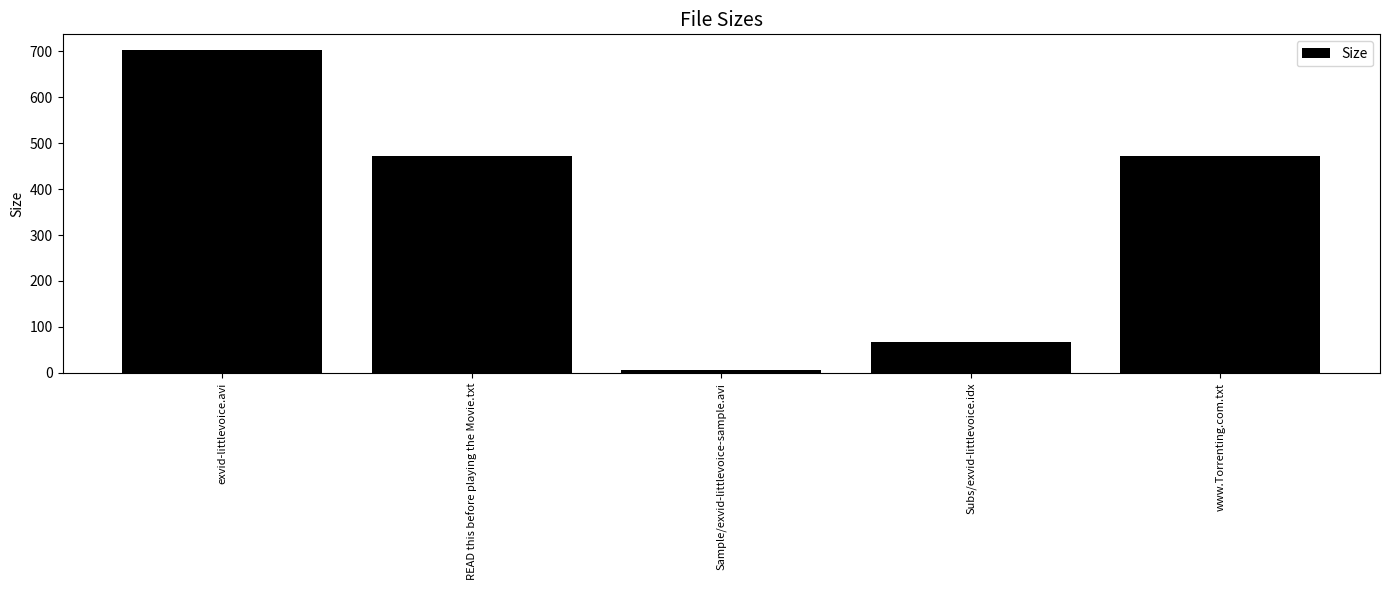

What is the value of the 2nd bar from the left?

473.0